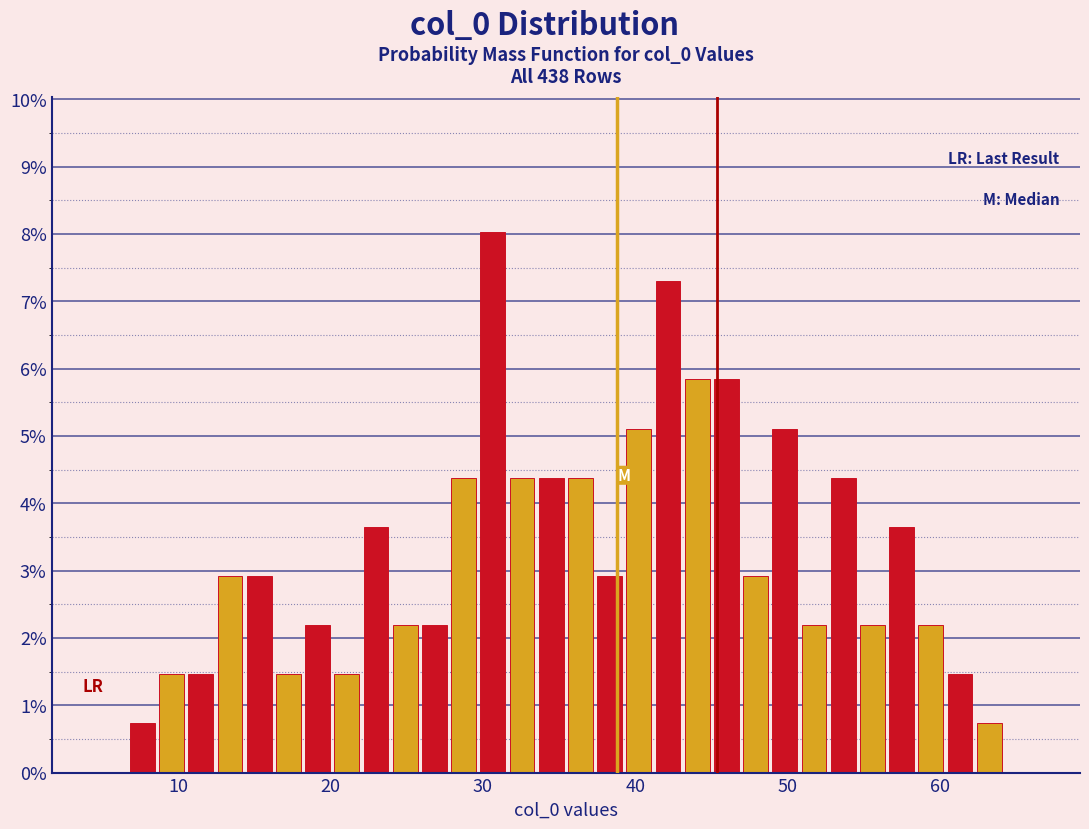

Around what value on the x-axis is the tallest bar? Give the approximate position of its centre, as read against the axis.

31